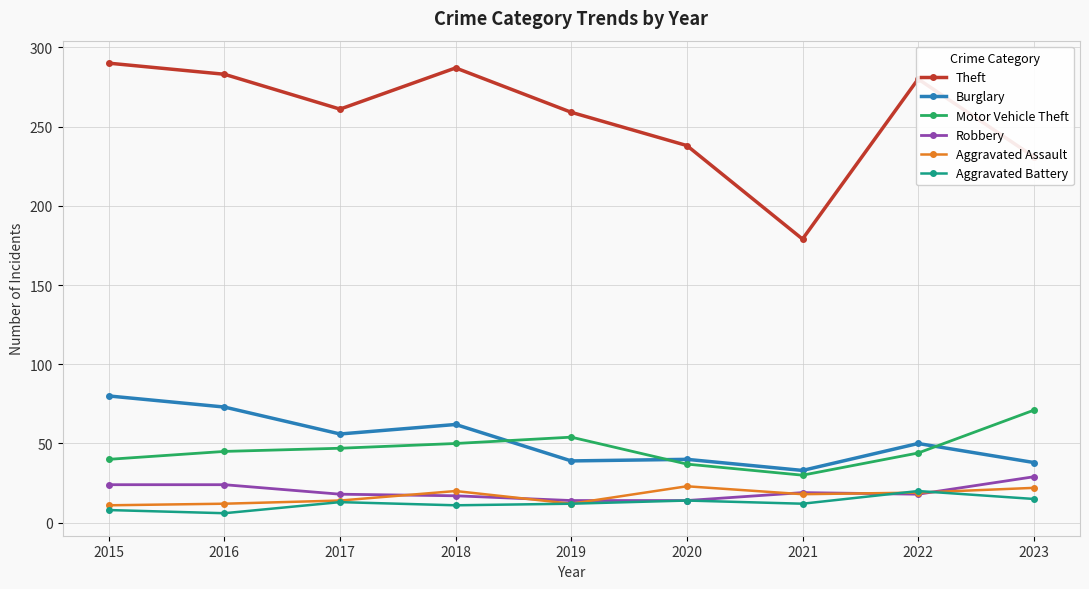

How many lines are shown in the chart?

6